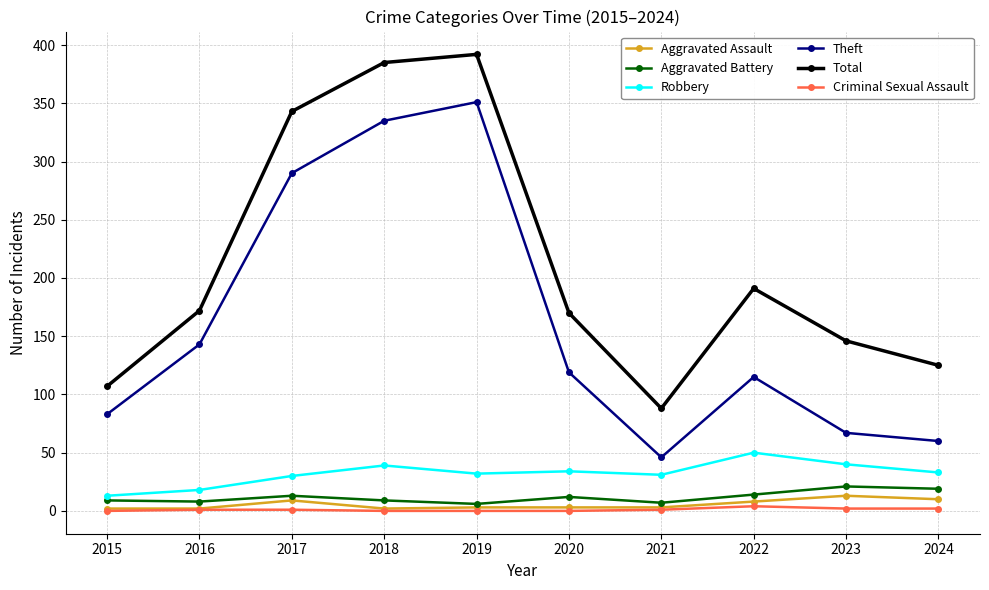

What is the difference between the highest and lowest values at 2015?

107